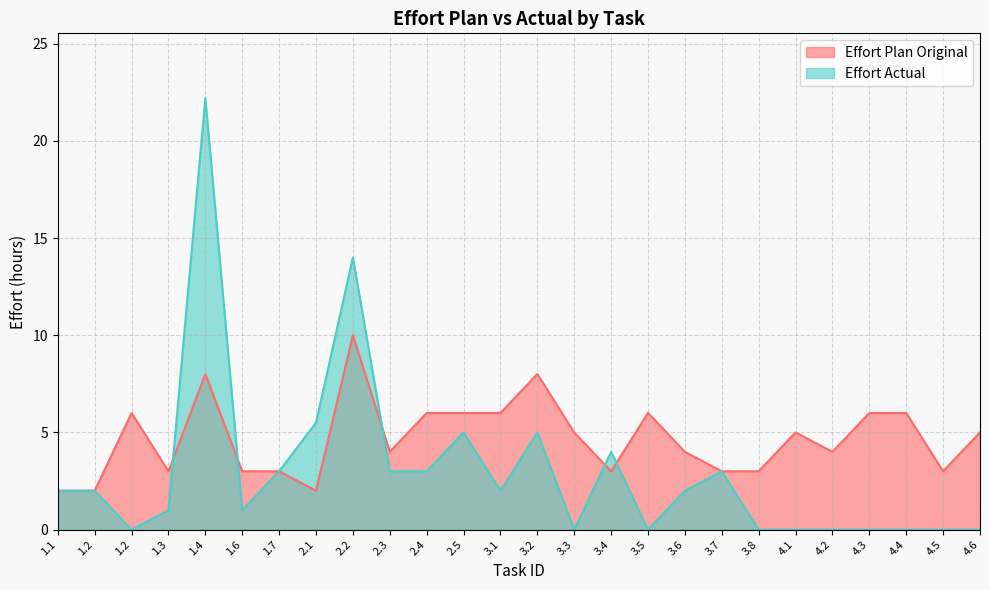

How many times do Effort Plan Original and Effort Actual cross each other?

5